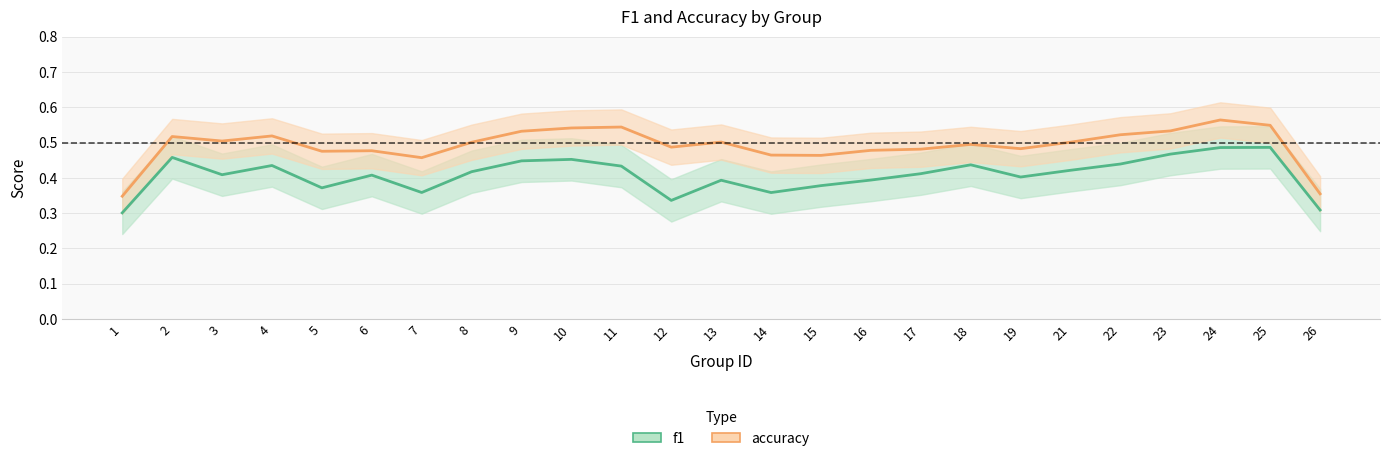

At how many categories does at least one series exceed 0?

25